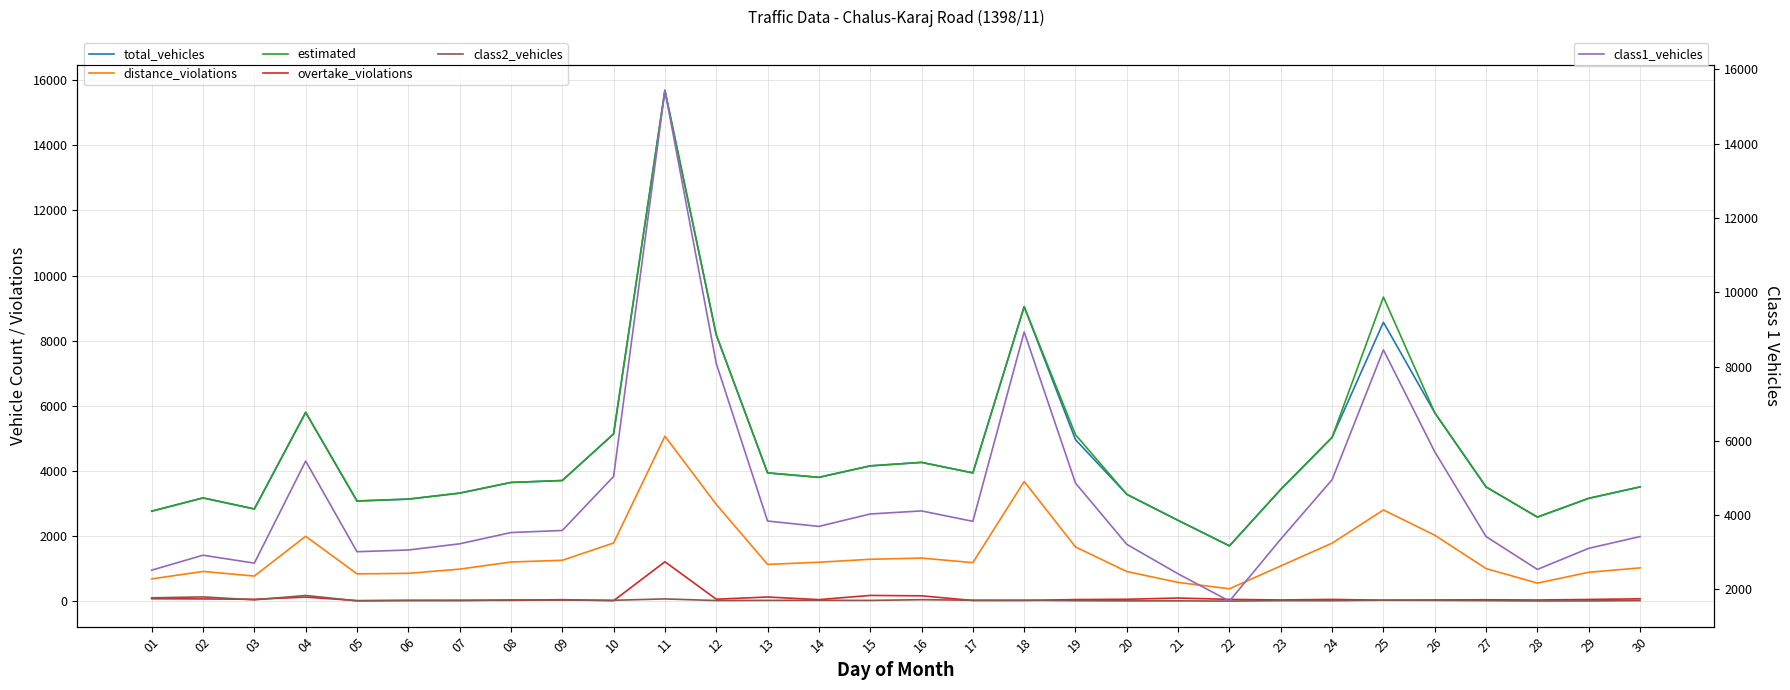

At which label is class2_vehicles closest to 90?

01